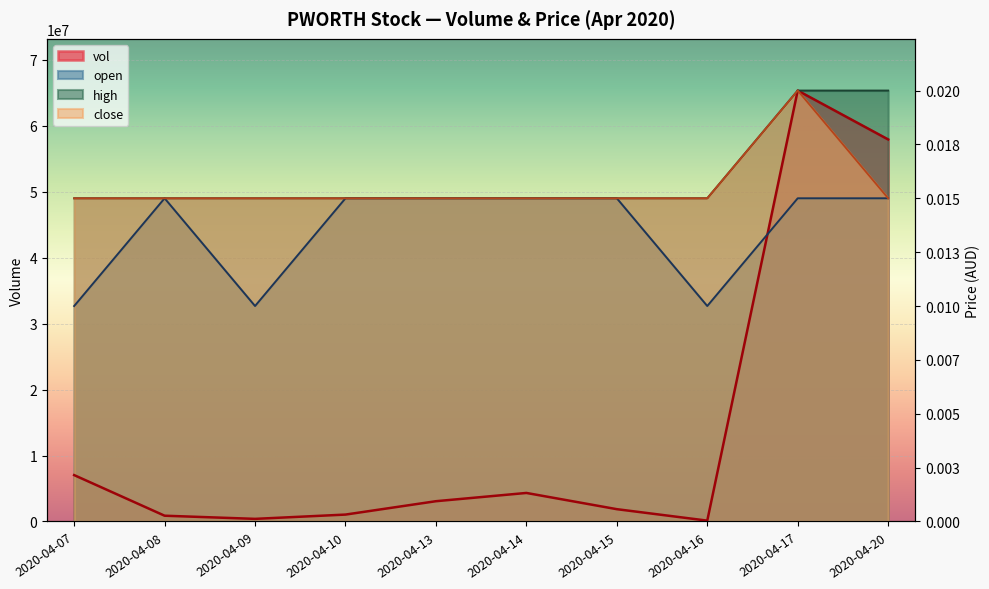

Reading right to left, what are all the values shown in this chart?

vol: 2020-04-20=57906200	2020-04-17=65314800	2020-04-16=130300	2020-04-15=1866000	2020-04-14=4326200	2020-04-13=3074100	2020-04-10=1047100	2020-04-09=398000	2020-04-08=875200	2020-04-07=7029800
open: 2020-04-20=48986100	2020-04-17=48986100	2020-04-16=32657400	2020-04-15=48986100	2020-04-14=48986100	2020-04-13=48986100	2020-04-10=48986100	2020-04-09=32657400	2020-04-08=48986100	2020-04-07=32657400
high: 2020-04-20=65314800	2020-04-17=65314800	2020-04-16=48986100	2020-04-15=48986100	2020-04-14=48986100	2020-04-13=48986100	2020-04-10=48986100	2020-04-09=48986100	2020-04-08=48986100	2020-04-07=48986100
close: 2020-04-20=48986100	2020-04-17=65314800	2020-04-16=48986100	2020-04-15=48986100	2020-04-14=48986100	2020-04-13=48986100	2020-04-10=48986100	2020-04-09=48986100	2020-04-08=48986100	2020-04-07=48986100